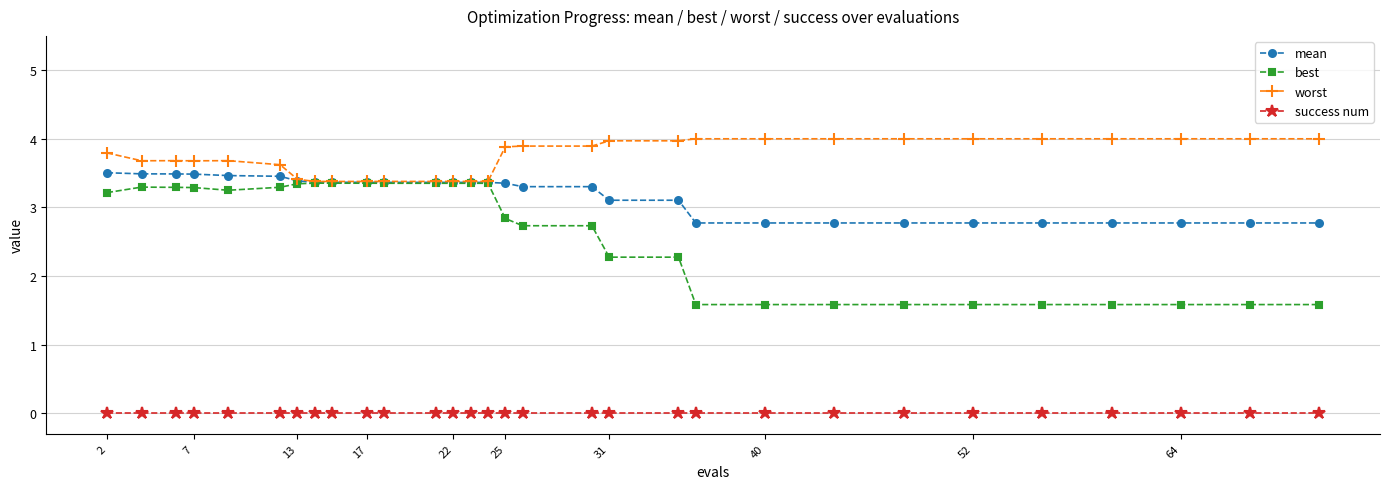

What is the difference between the maximum and minimum values in the best series?

1.8